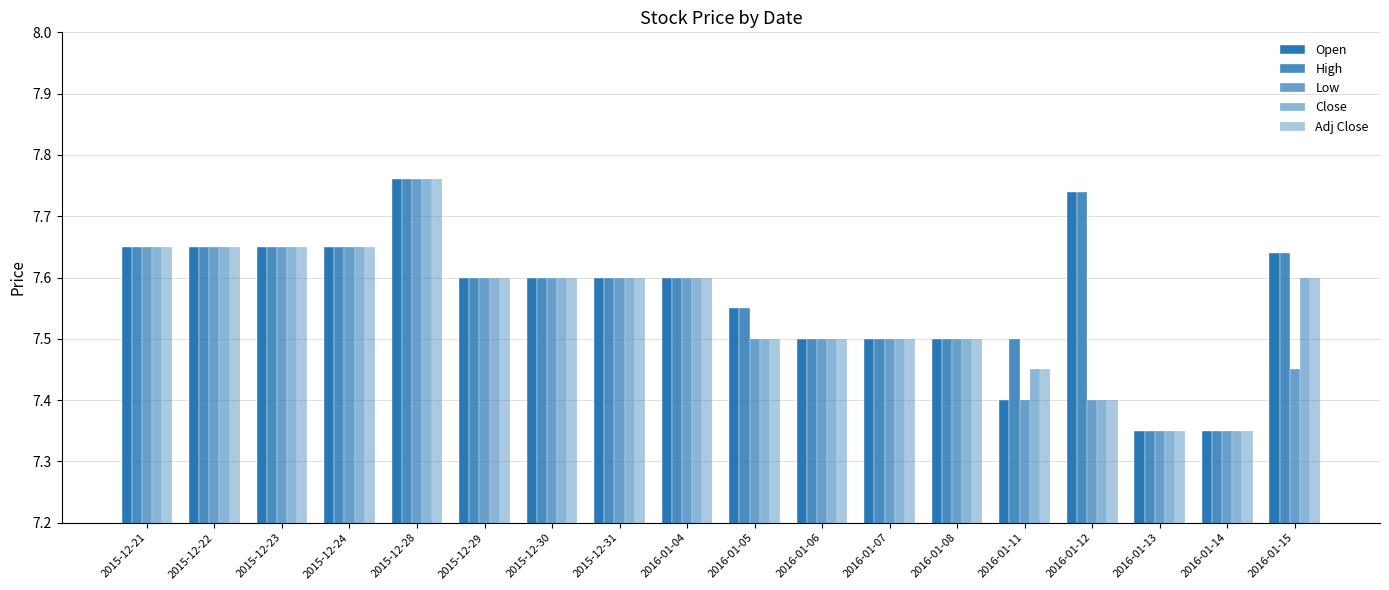

The value of Open at 2016-01-05 is 7.5. True or false?

True